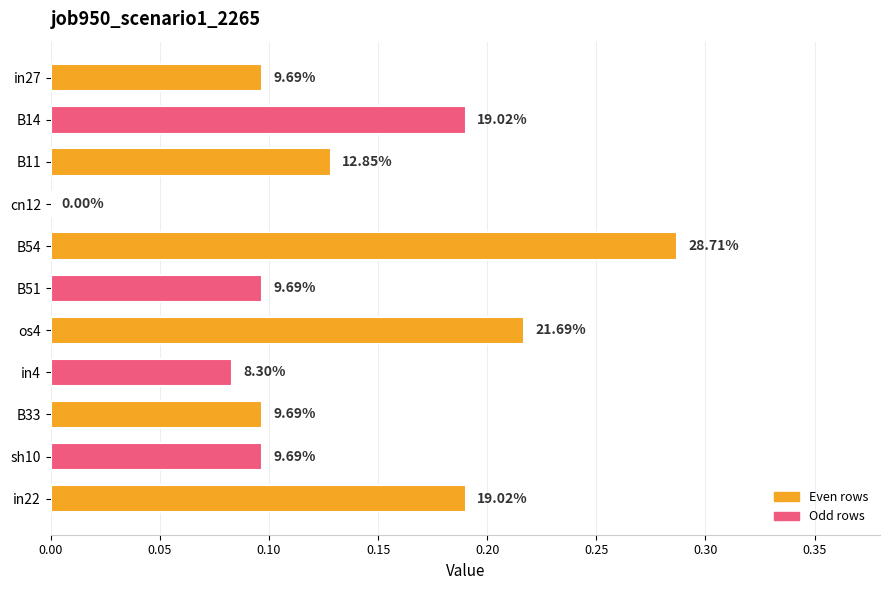

Are the bars horizontal?

Yes